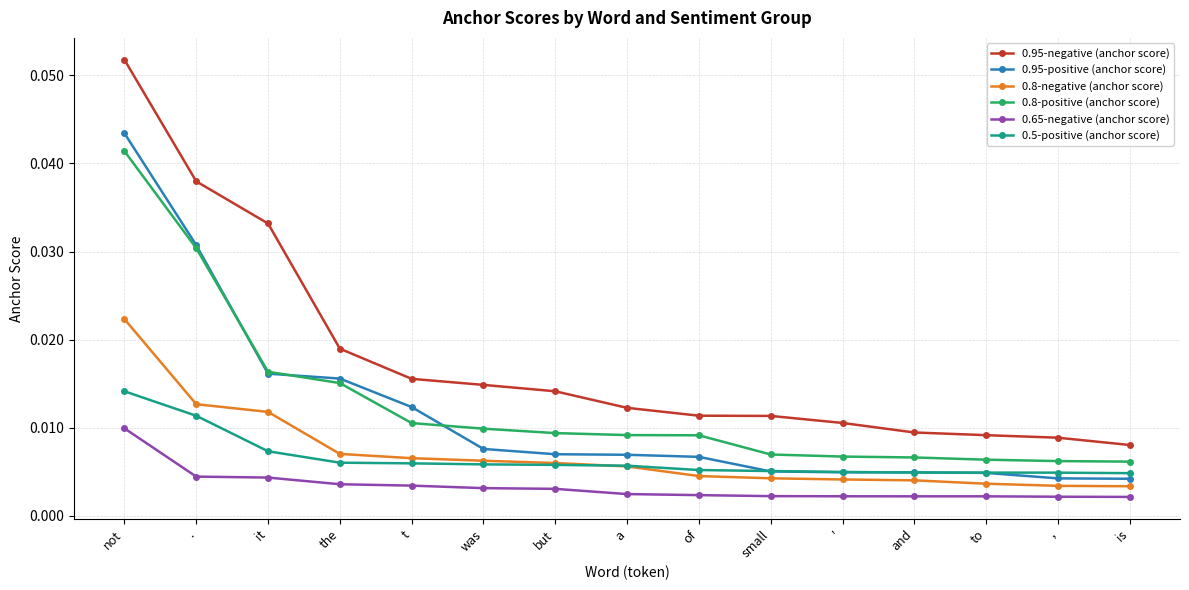

Which series changed the most between the and ,?

0.95-positive (anchor score)